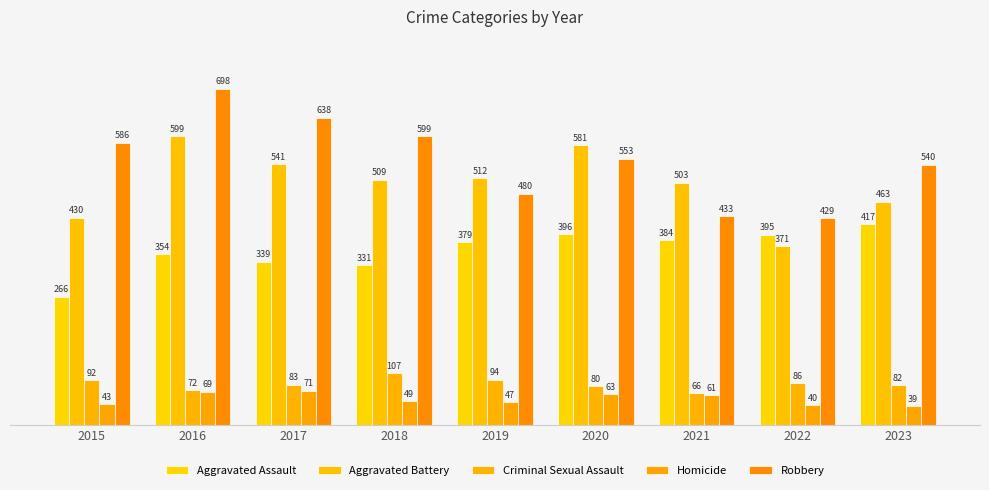

What is the value of the Homicide bar at the 8th from the left?

40